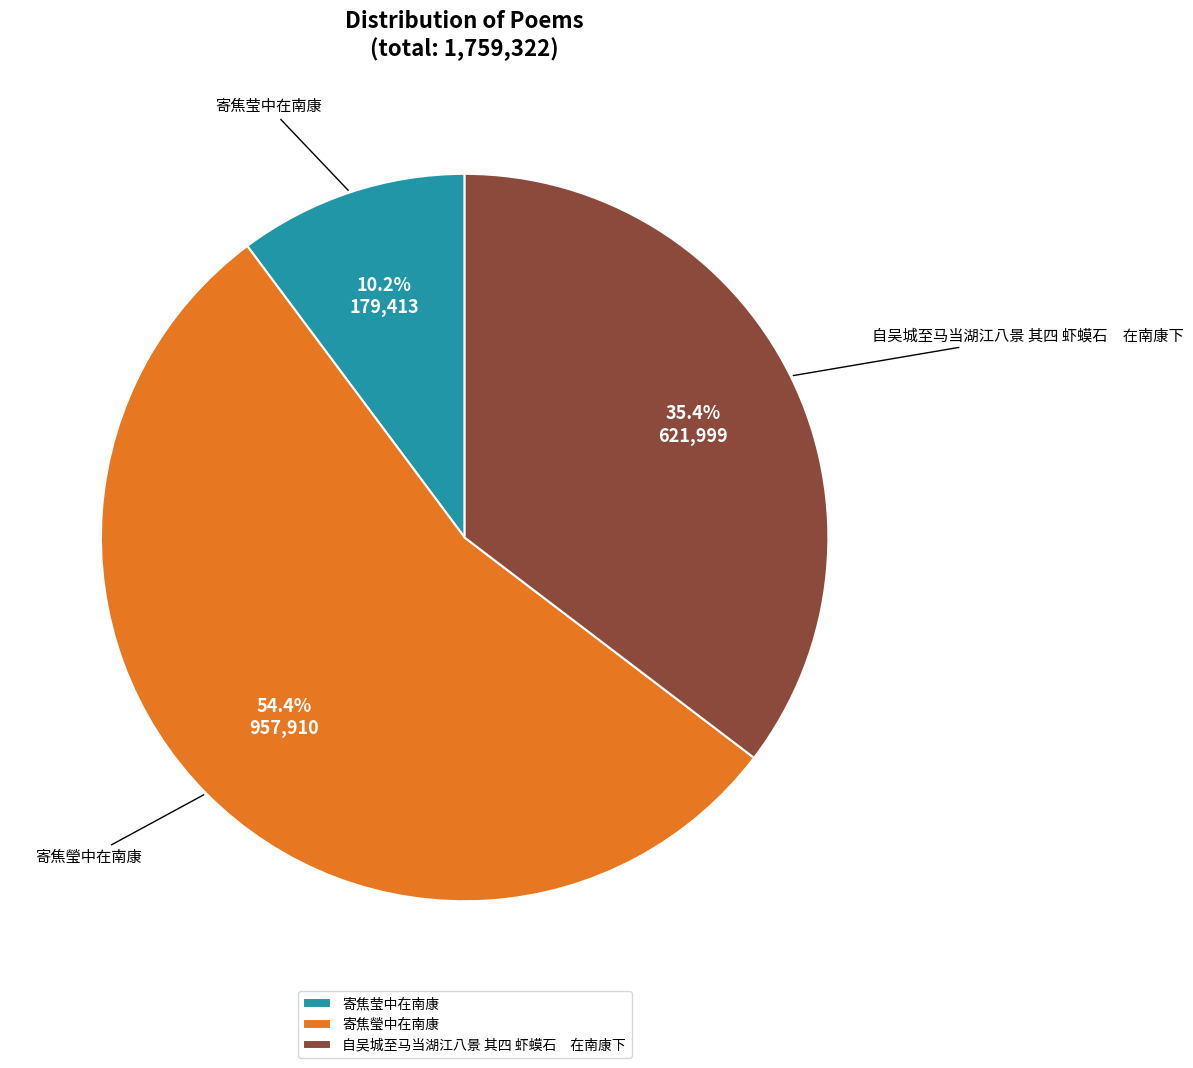

Which category has the smallest portion of the pie?

寄焦莹中在南康